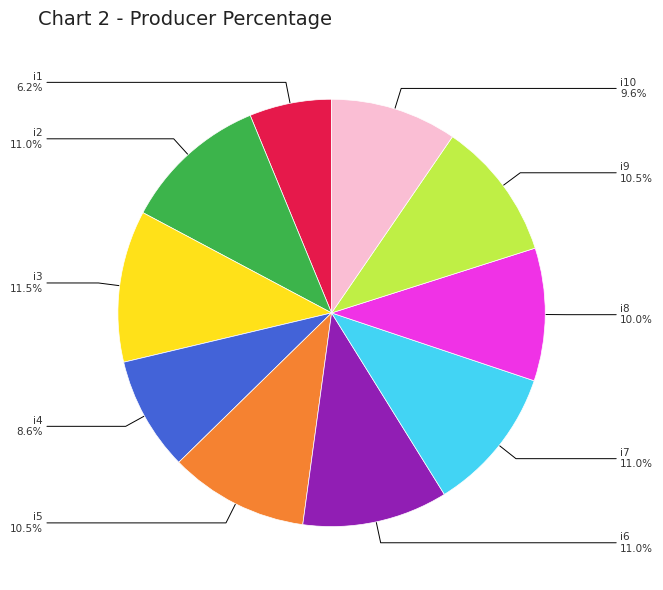

Is there a majority slice in this chart?

No